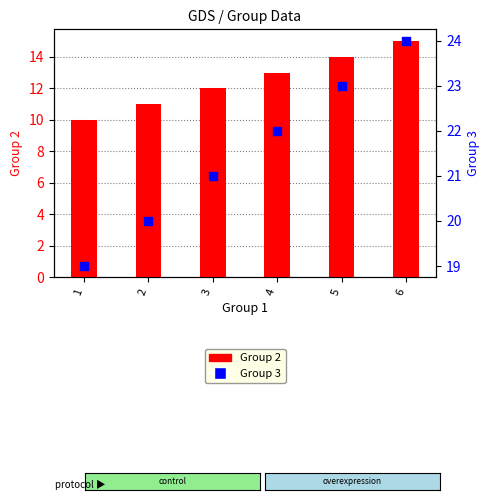

Which series has the largest total across all categories?

Group 3